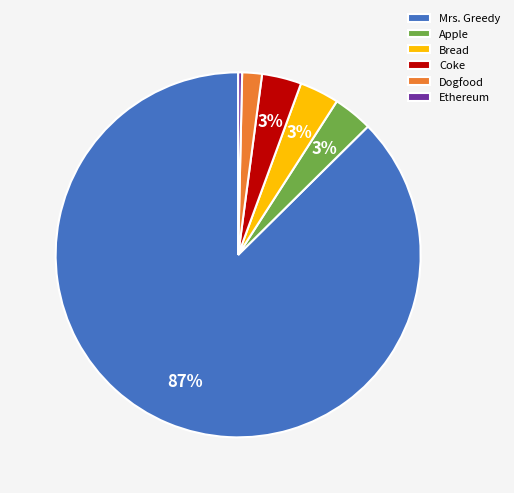

Is there a majority slice in this chart?

Yes